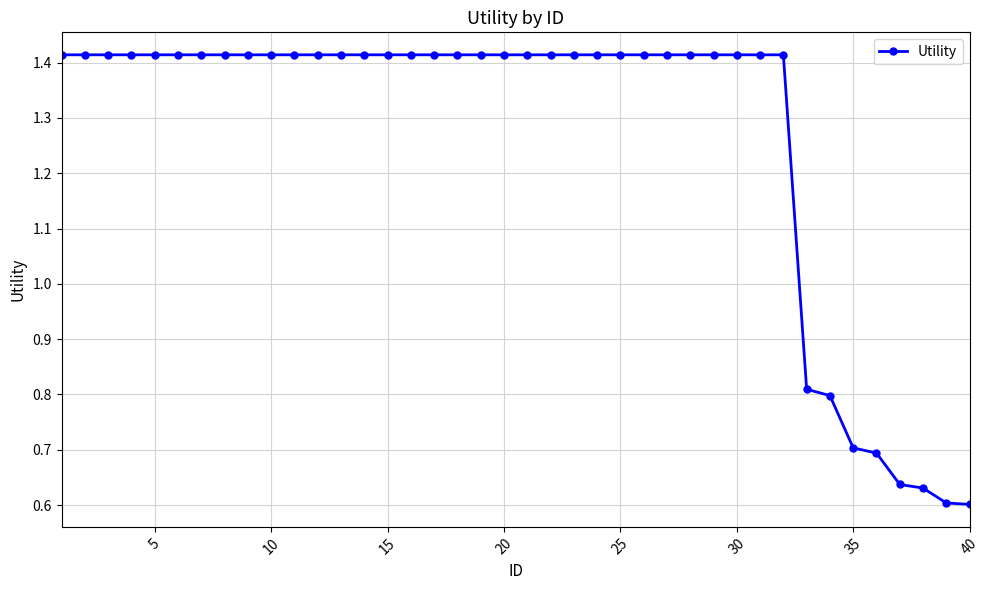

How many values are between 1 and 2?

32